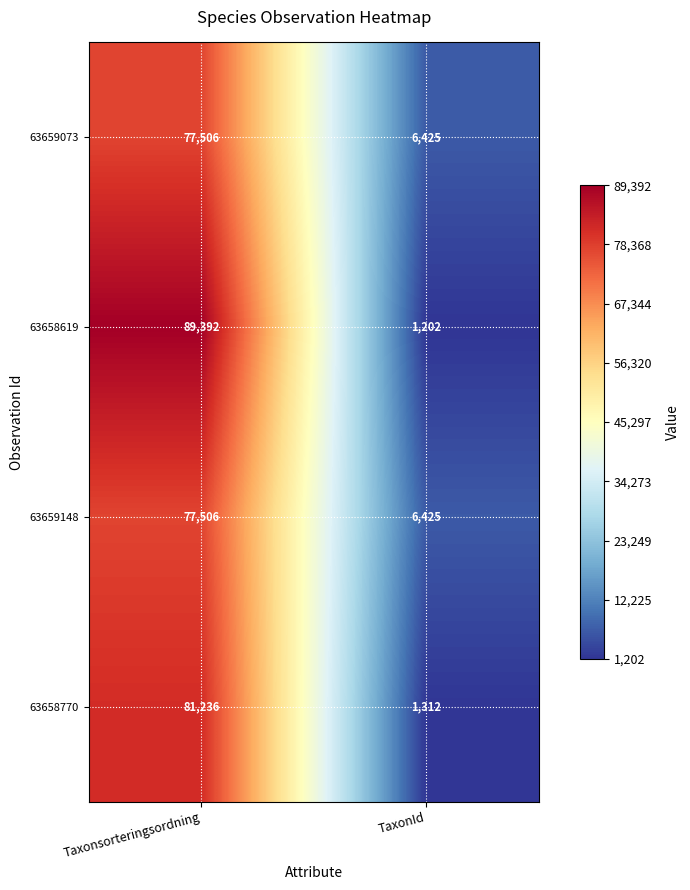

List the labels in order of 63659073 value, smallest first.

TaxonId, Taxonsorteringsordning